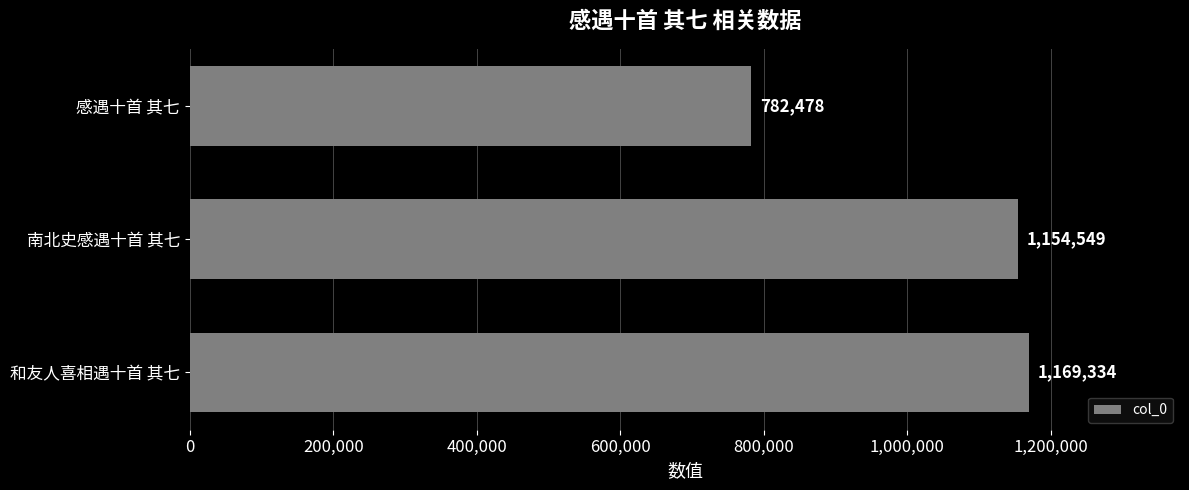

What is the maximum value shown in the chart?

1169334